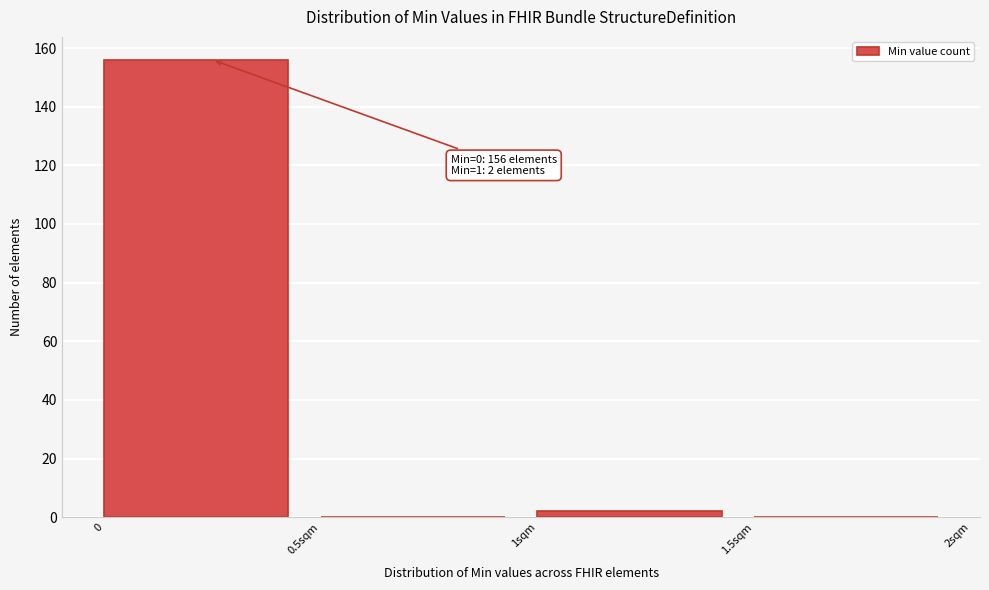

Reading right to left, what are all the values shown in this chart?

1.5sqm=0	1sqm=2	0.5sqm=0	0=156